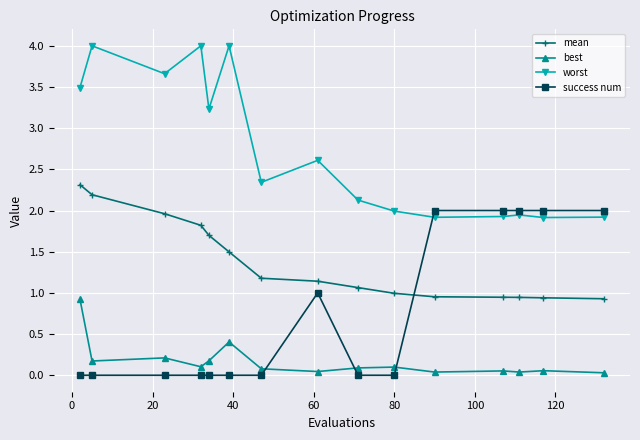

What is the average value of the success num series?

0.7